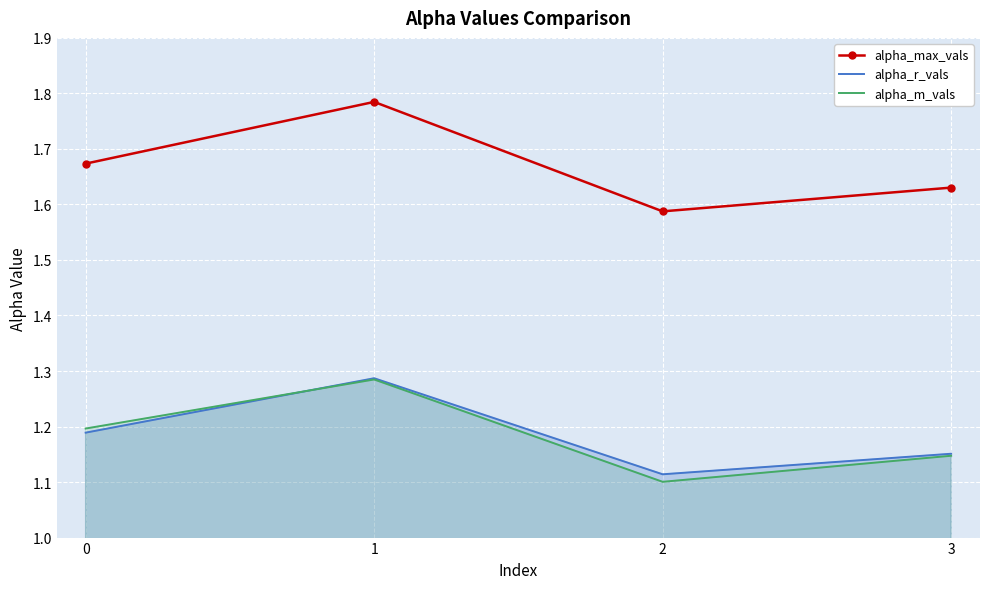

How many lines are shown in the chart?

3